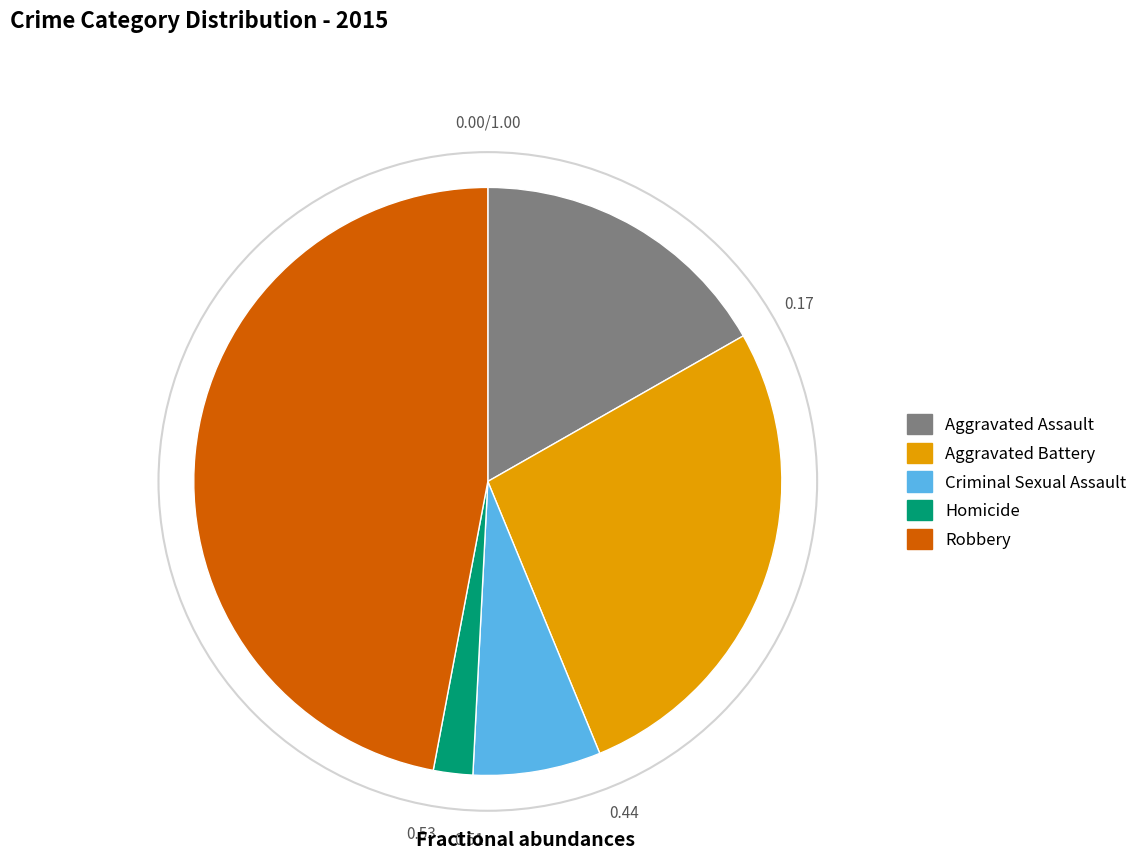

Does Homicide account for over 50% of the chart?

No